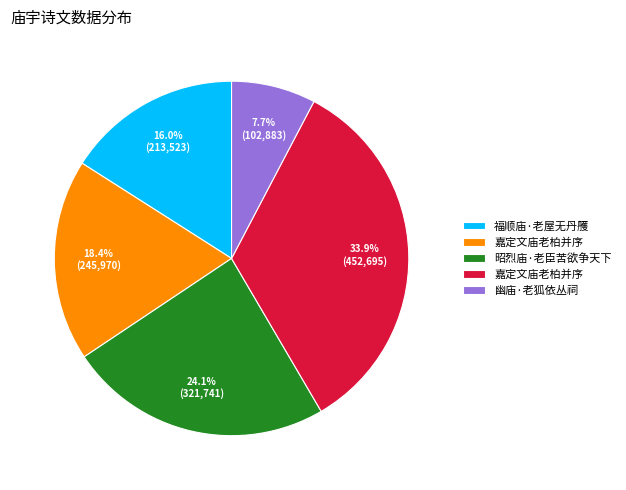

Does any single category account for the majority?

No